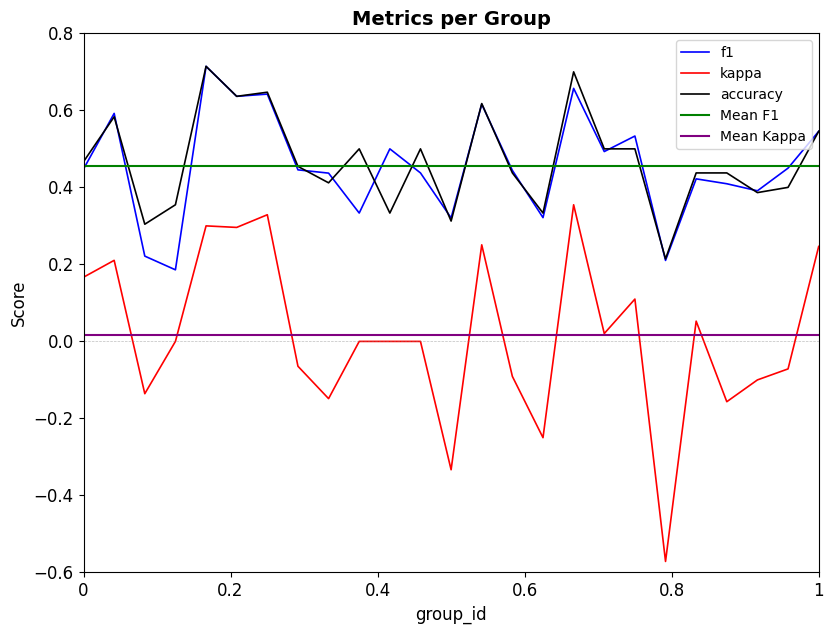

At which label does f1 reach its peak?

5